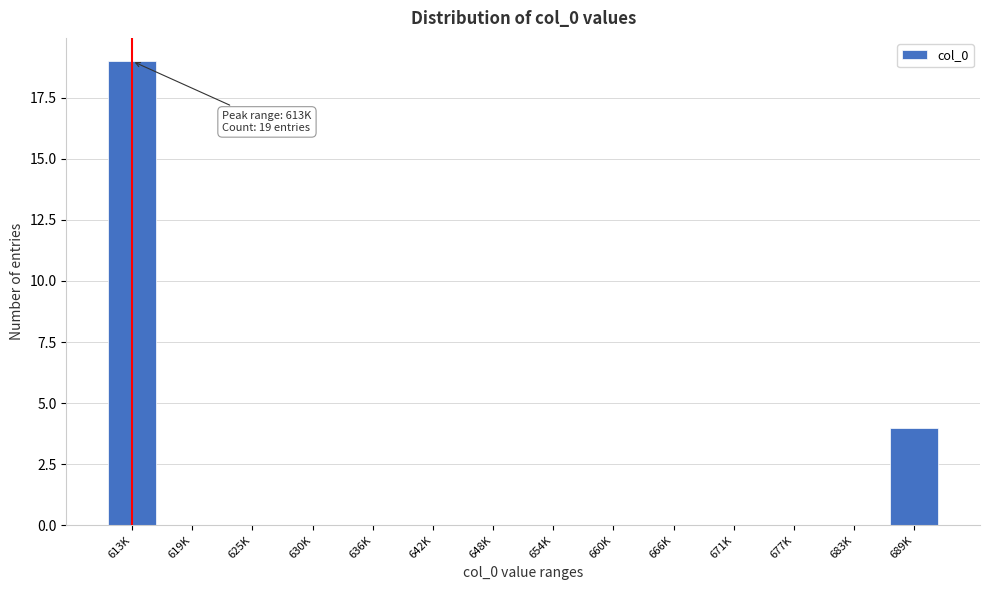

Reading left to right, what are all the values shown in this chart?

613K=19	619K=0	625K=0	630K=0	636K=0	642K=0	648K=0	654K=0	660K=0	666K=0	671K=0	677K=0	683K=0	689K=4